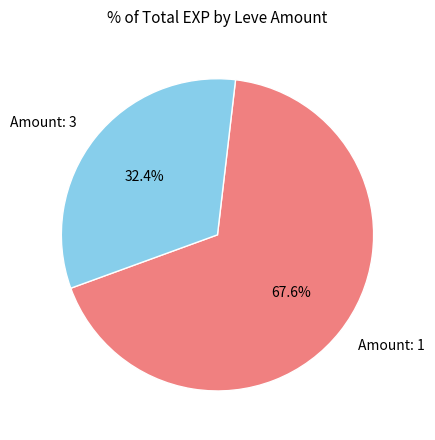

Approximately how many times larger is the value at Amount: 3 compared to Amount: 1?

0.5